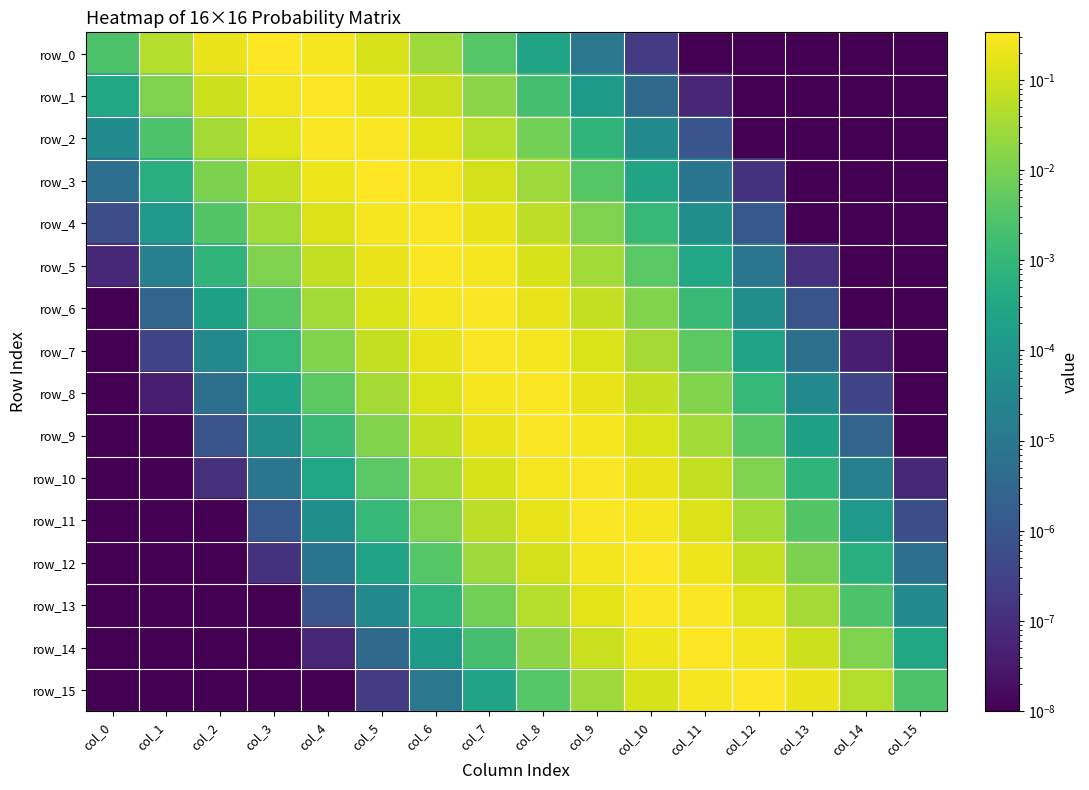

Is it true that row_7 equals 0.0 at col_11?

True